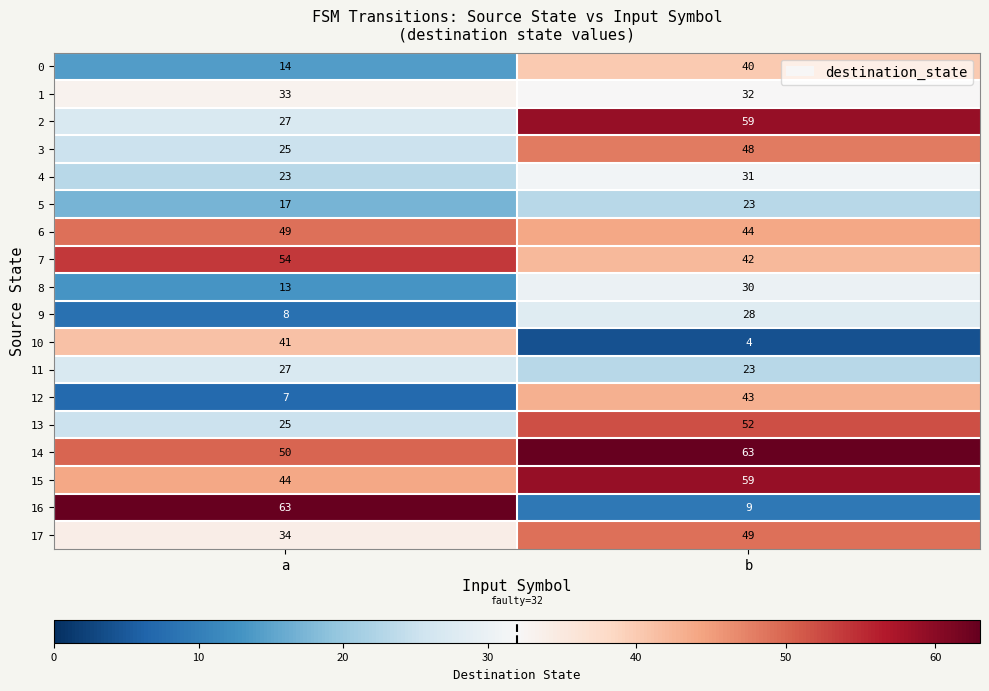

The value of 14 at b is 38. True or false?

False